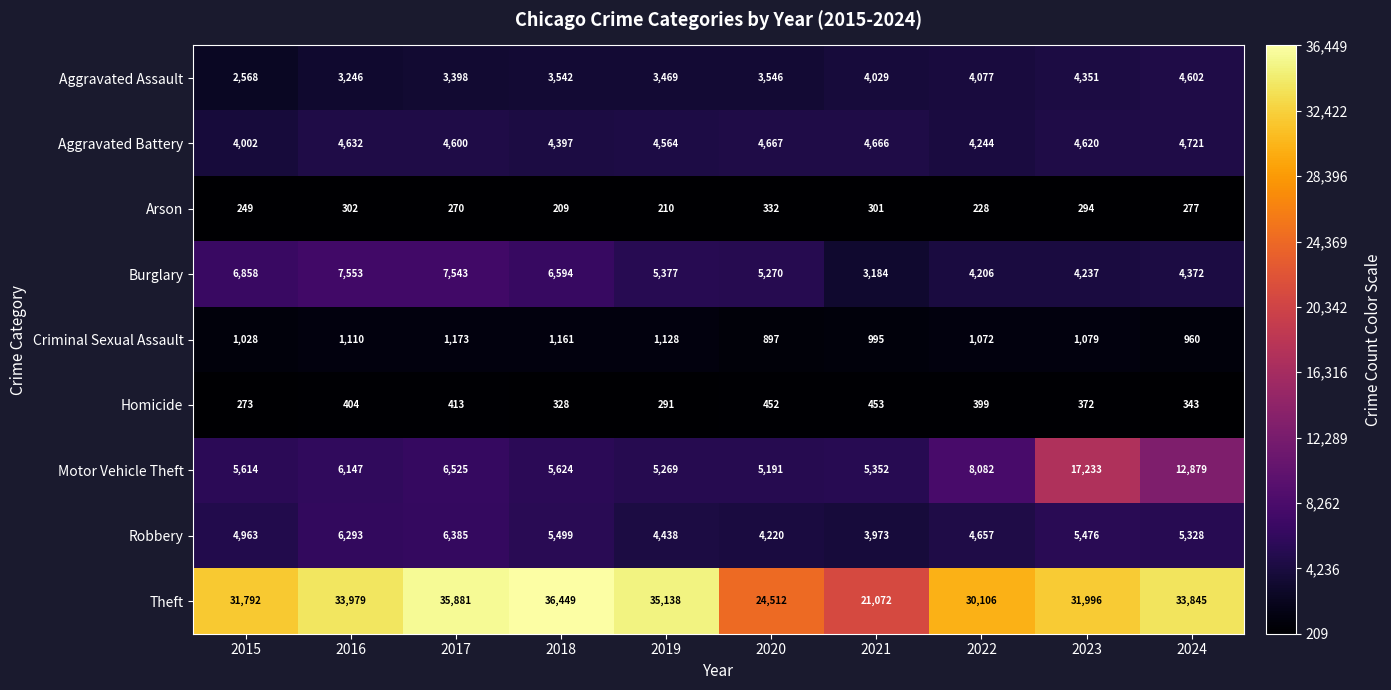

What is the spread (max minus min) of values at 2020?

24180